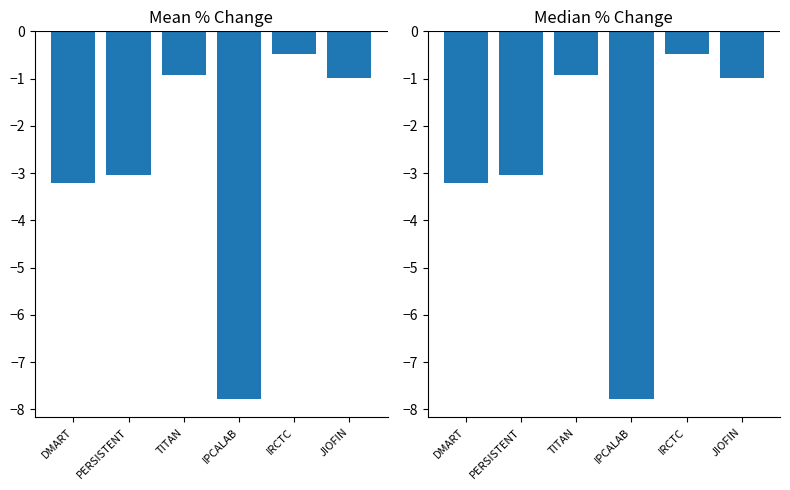

What is the label of the 4th bar from the left?

IPCALAB